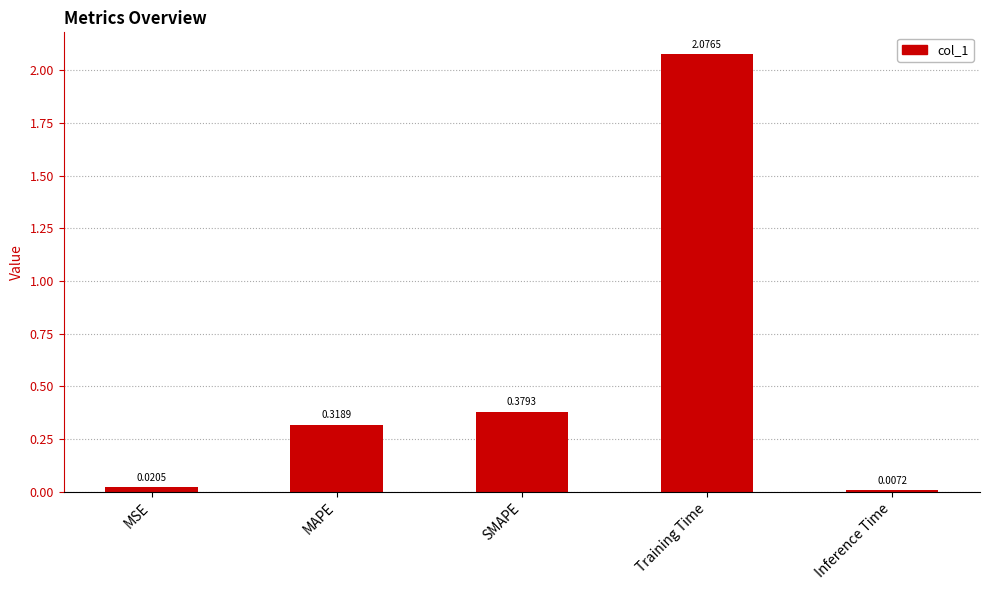

List the labels in order of value, largest first.

Training Time, SMAPE, MAPE, MSE, Inference Time